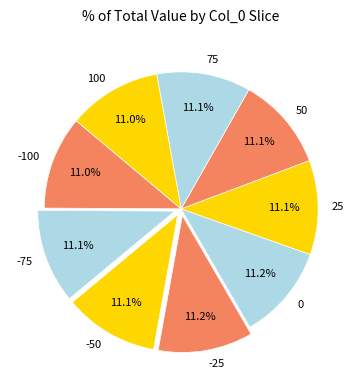

Does 0 account for over 50% of the chart?

No